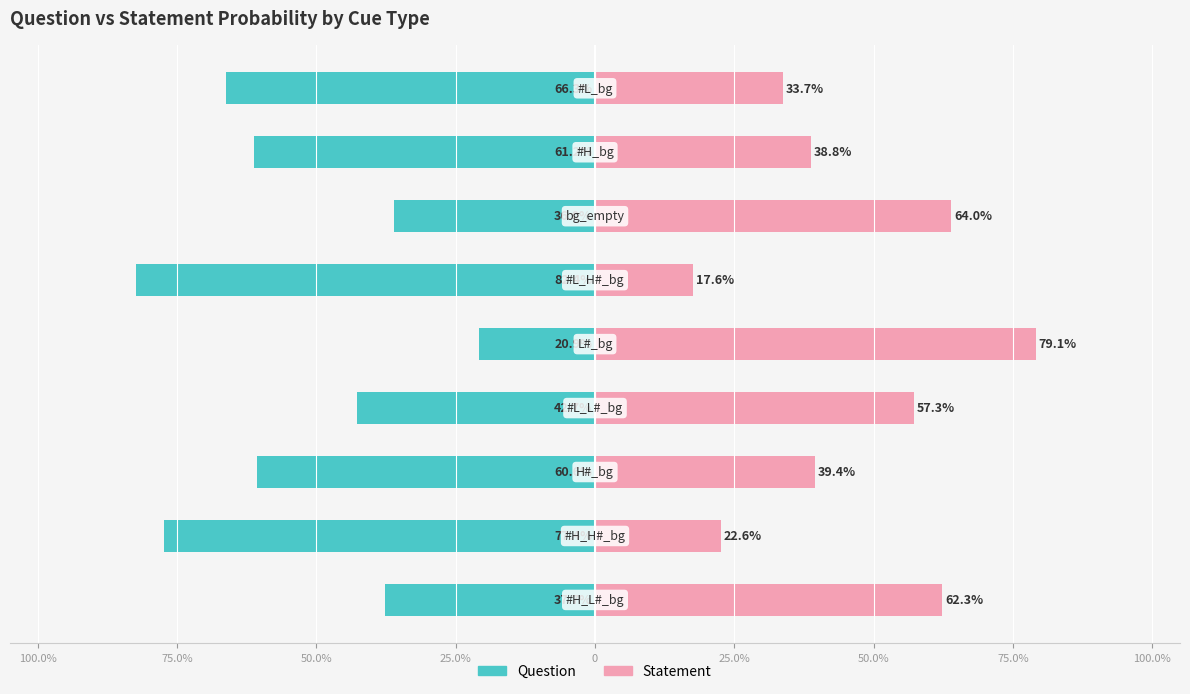

How many categories are shown in the chart?

9